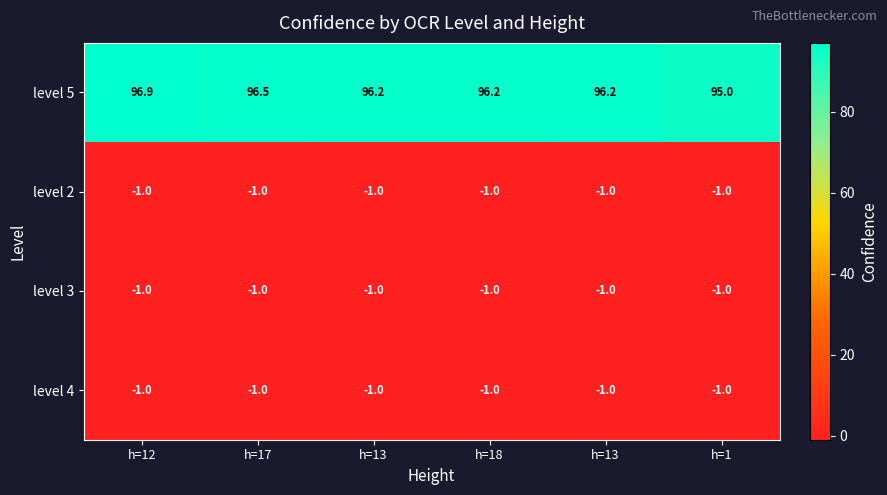

At which category is the sum across all series the highest?

h=12